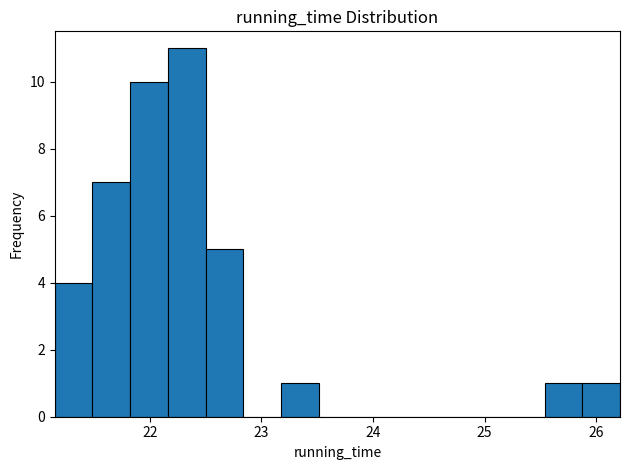

Around what value on the x-axis is the tallest bar? Give the approximate position of its centre, as read against the axis.

22.3